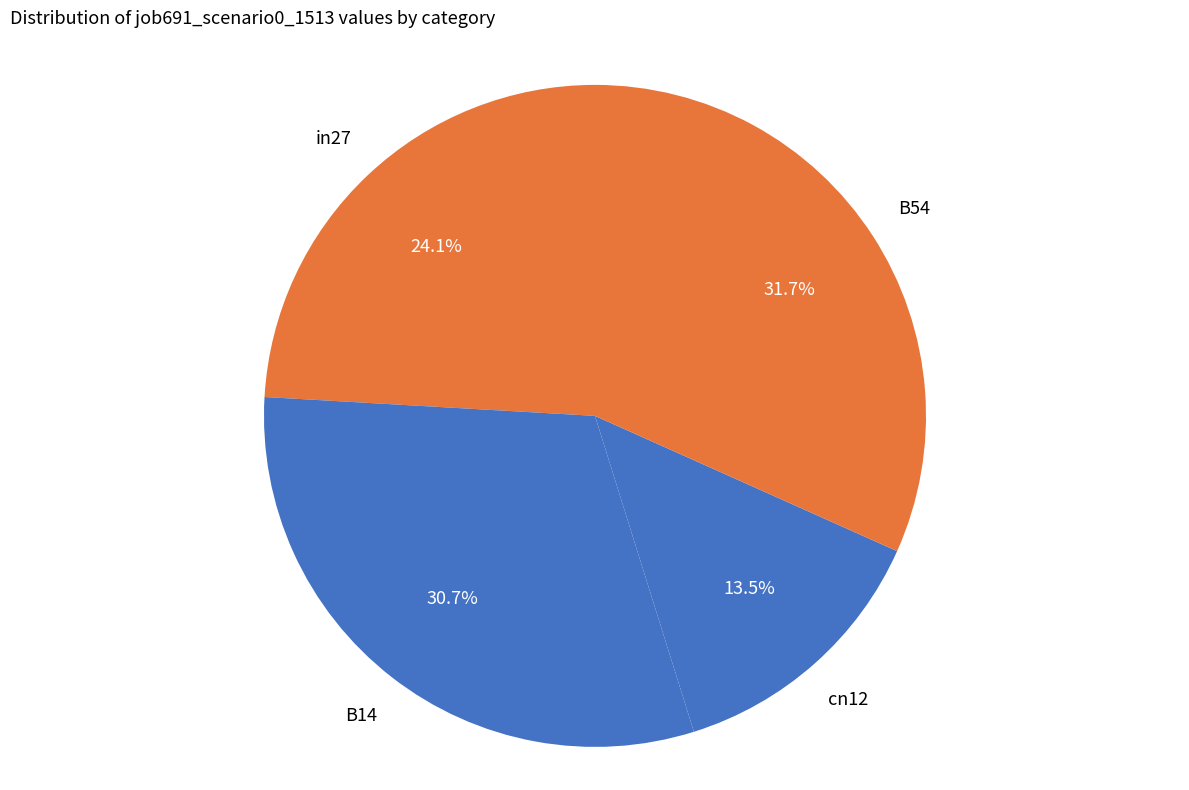

To the nearest percent, what is the average slice percentage?

25%